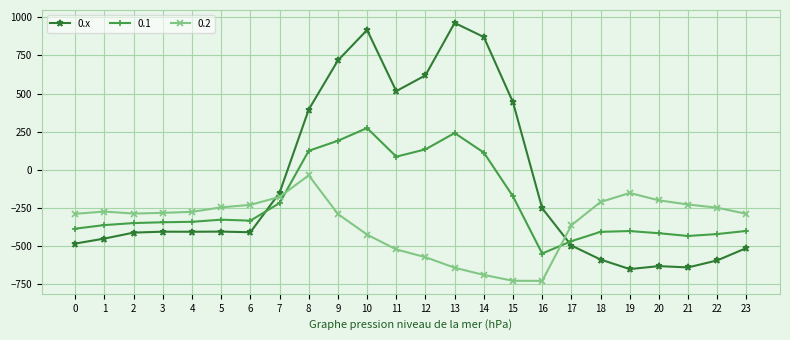

How many negative values does the 0.x series have?

16